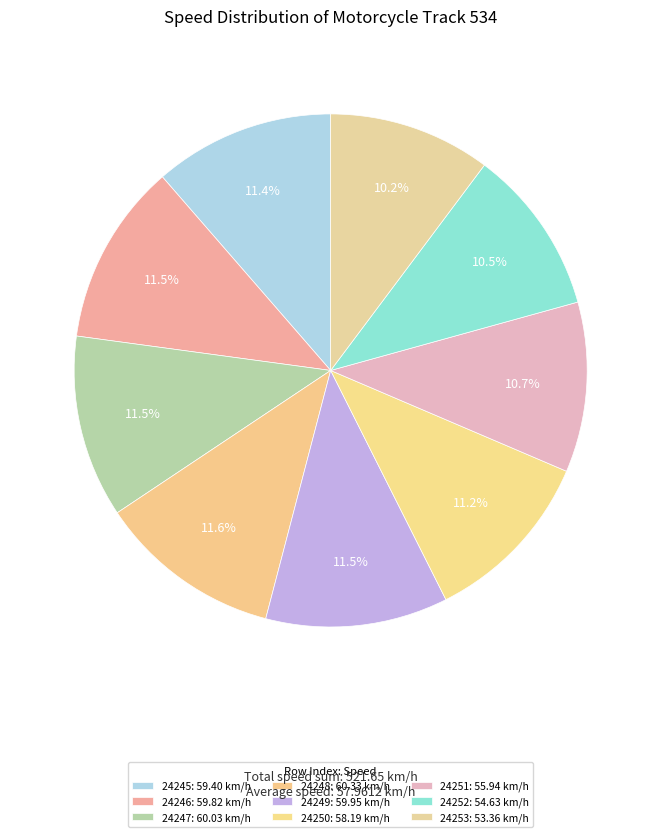

The 24246 slice represents 11% of the pie. True or false?

True